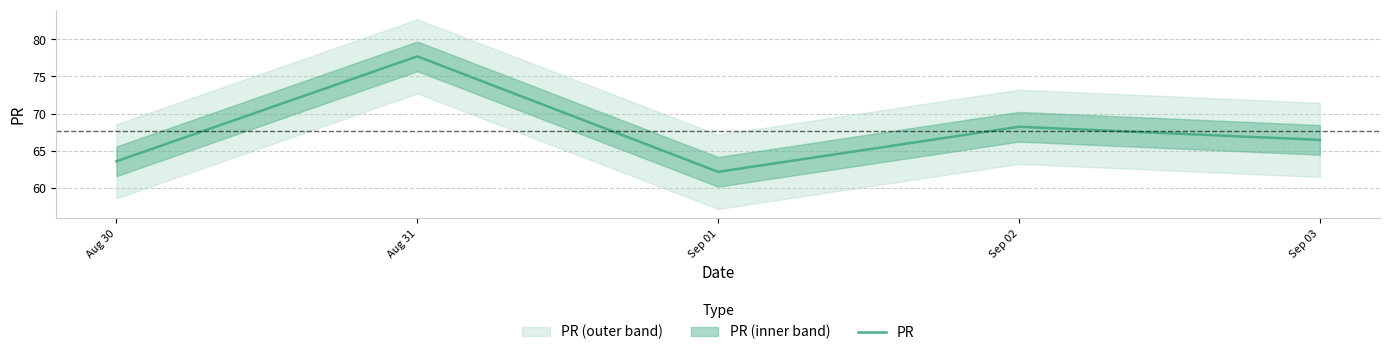

Is it true that the value at Aug 31 is 38.6?

False